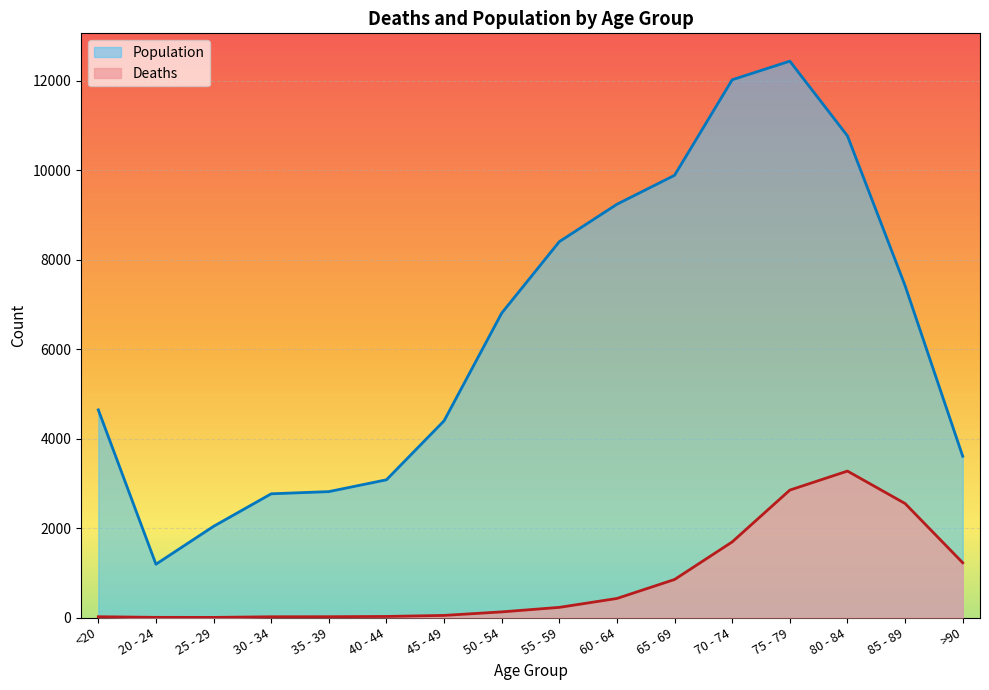

List the series in order of their peak value, lowest first.

Deaths, Population